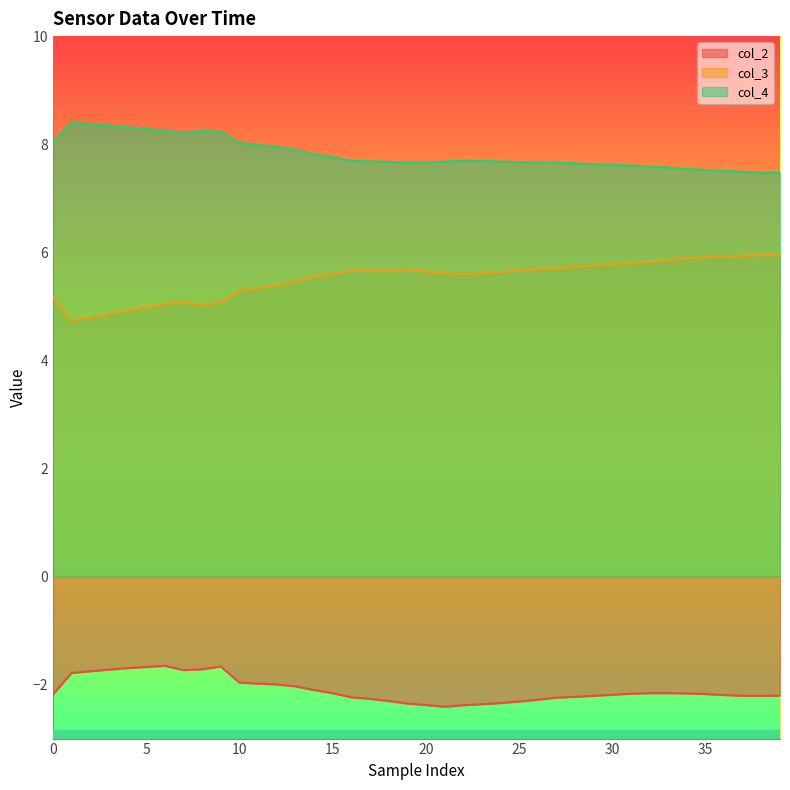

At which category does the chart reach its minimum across all series?

21